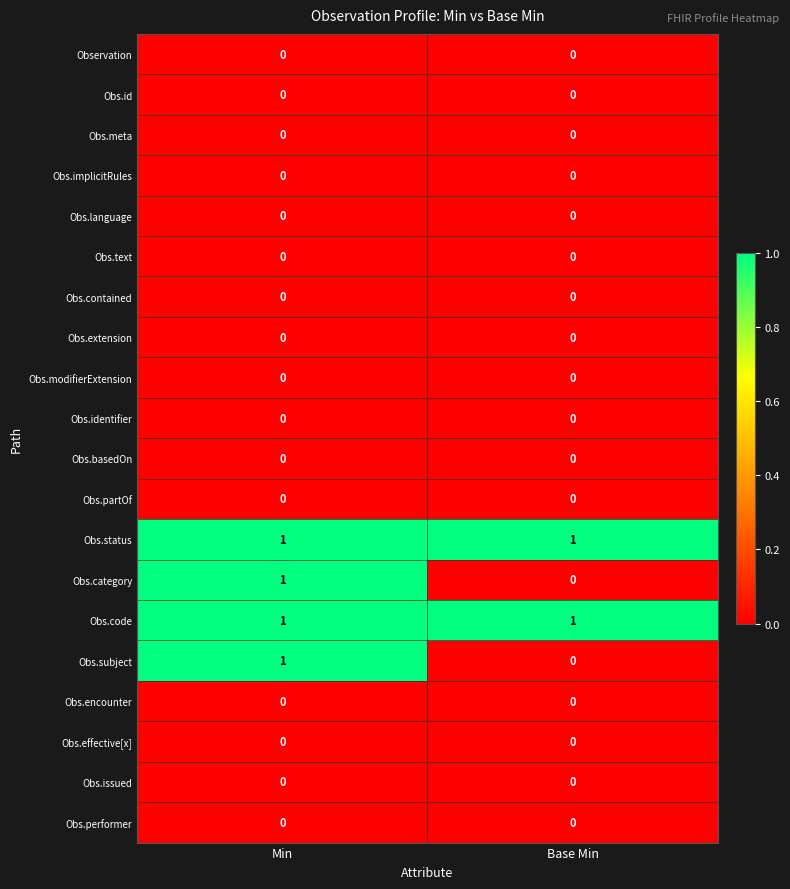

At how many categories does at least one series exceed 0?

2